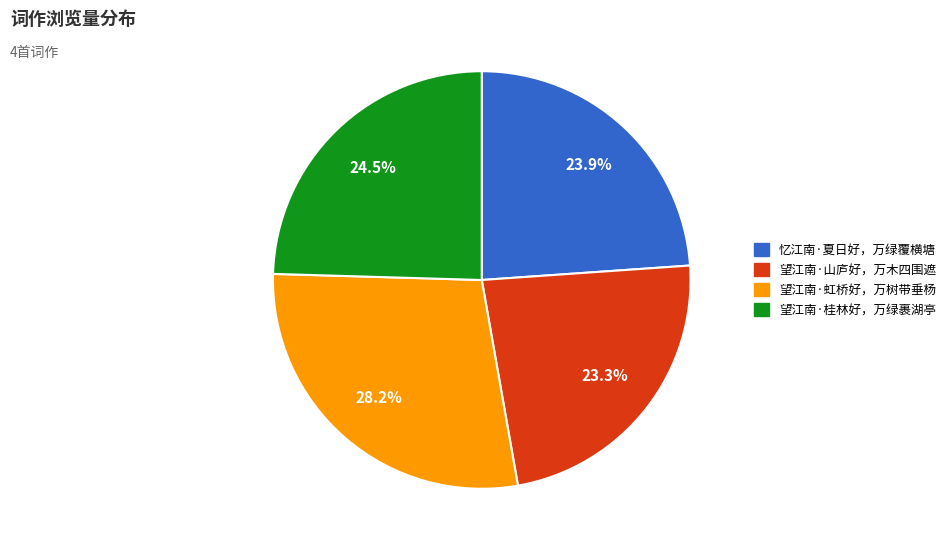

Is there any slice that represents more than half of the pie?

No